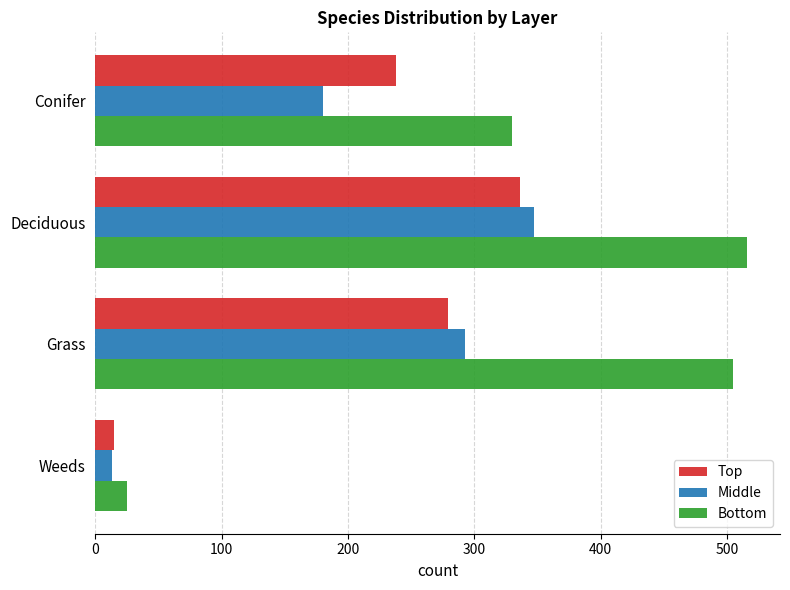

The value of Bottom at Weeds is 25. True or false?

True